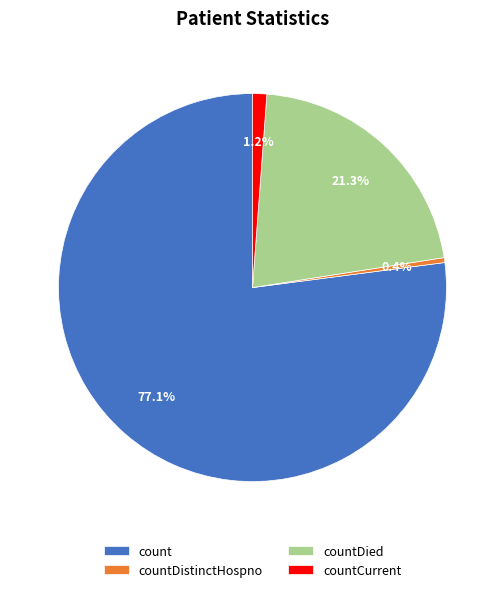

Count the number of slices in the pie.

4